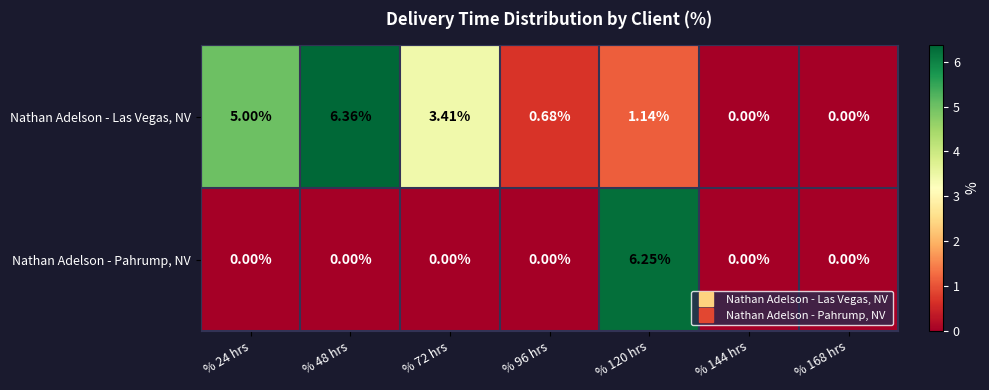

Rank the series by their maximum value, from lowest to highest.

Nathan Adelson - Pahrump, NV, Nathan Adelson - Las Vegas, NV